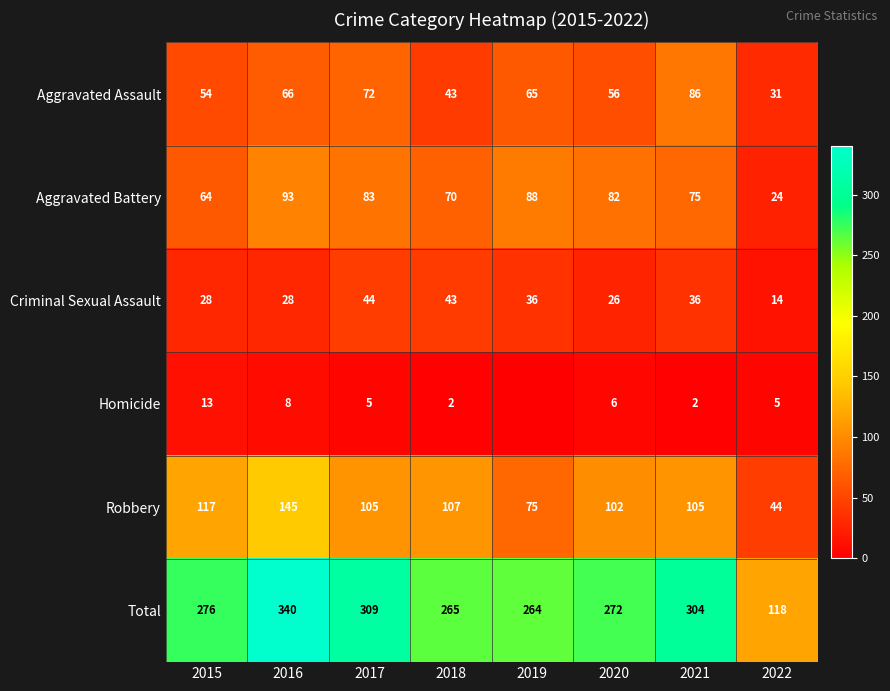

Where is Robbery nearest to the value 94?

2020